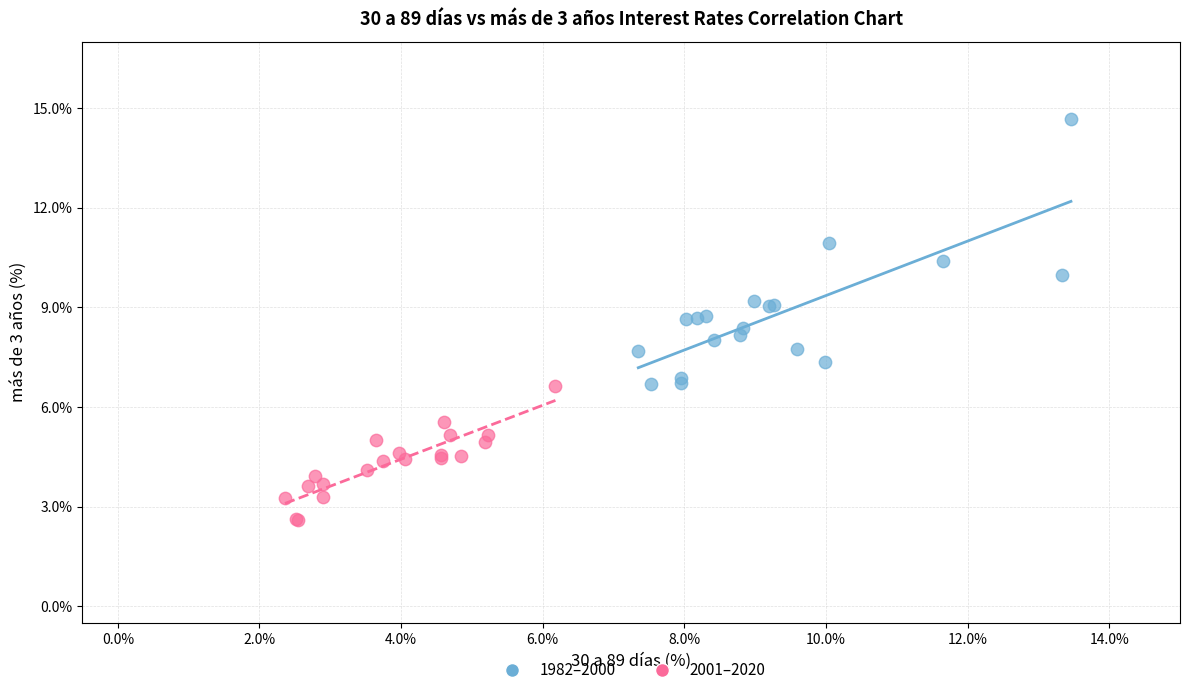

What are all the series names shown in the legend?

1982–2000, 2001–2020